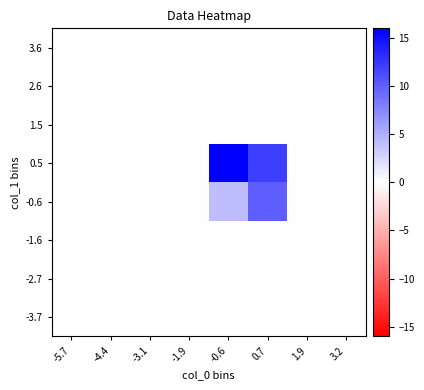

Which series changed the most between -5.7 and -1.9?

-3.7